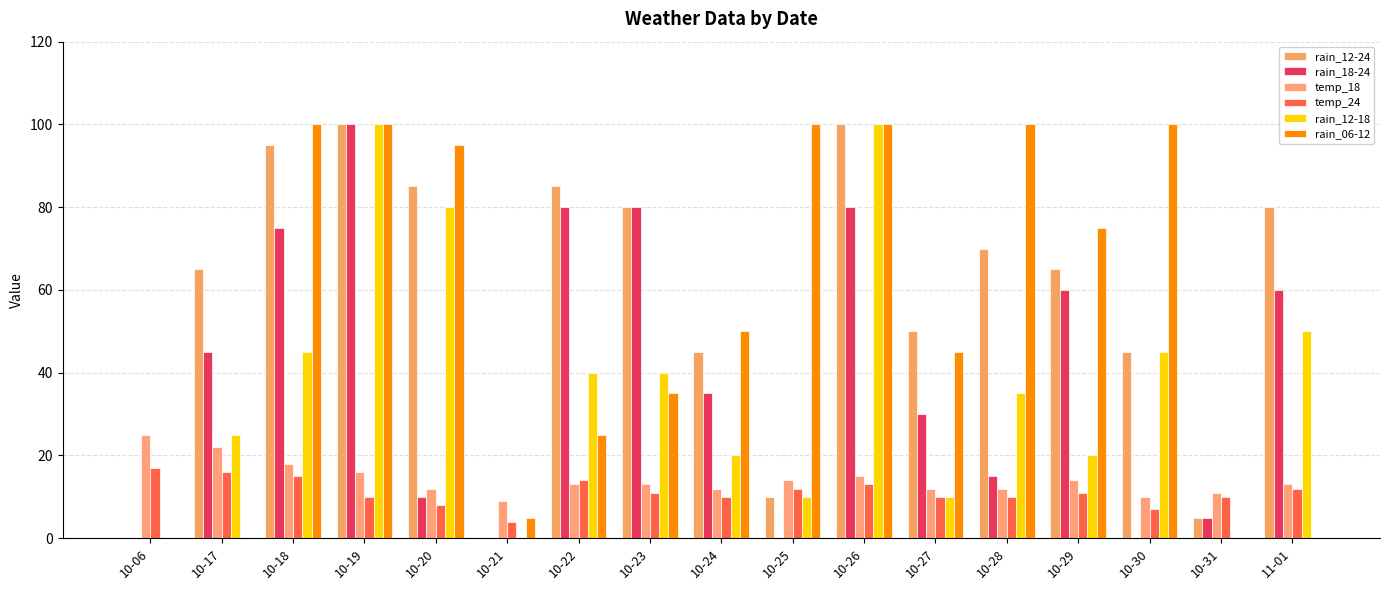

What is the difference between the second highest and second lowest values in the rain_12-24 series?

100